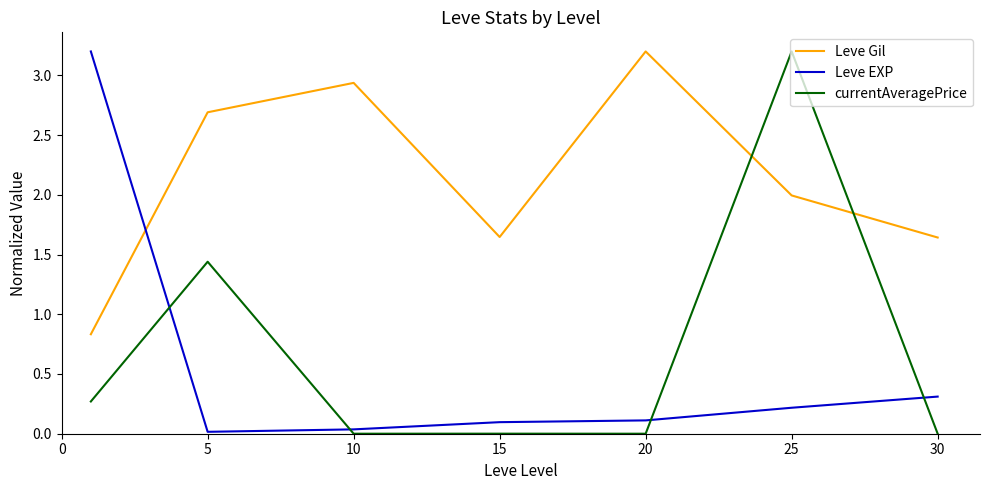

What is the highest value of the Leve Gil series?

3.2